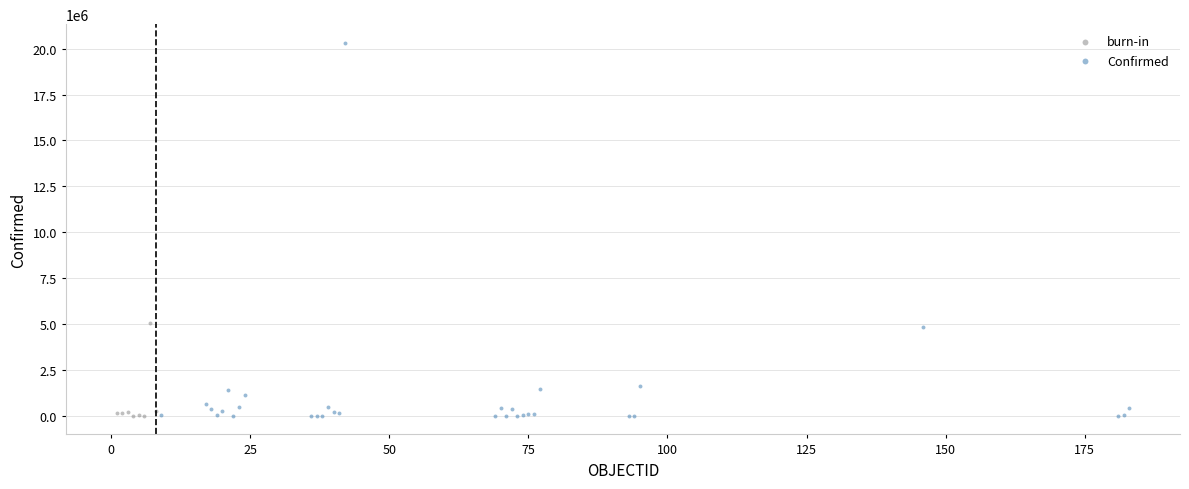

What are all the series names shown in the legend?

burn-in, Confirmed